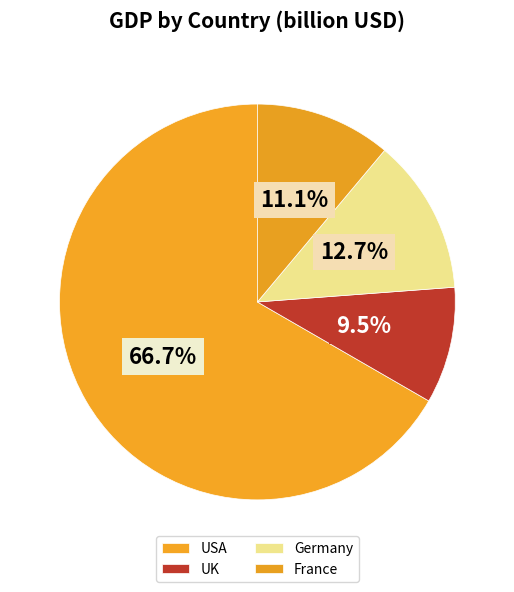

Combined, do France and UK account for over 50%?

No